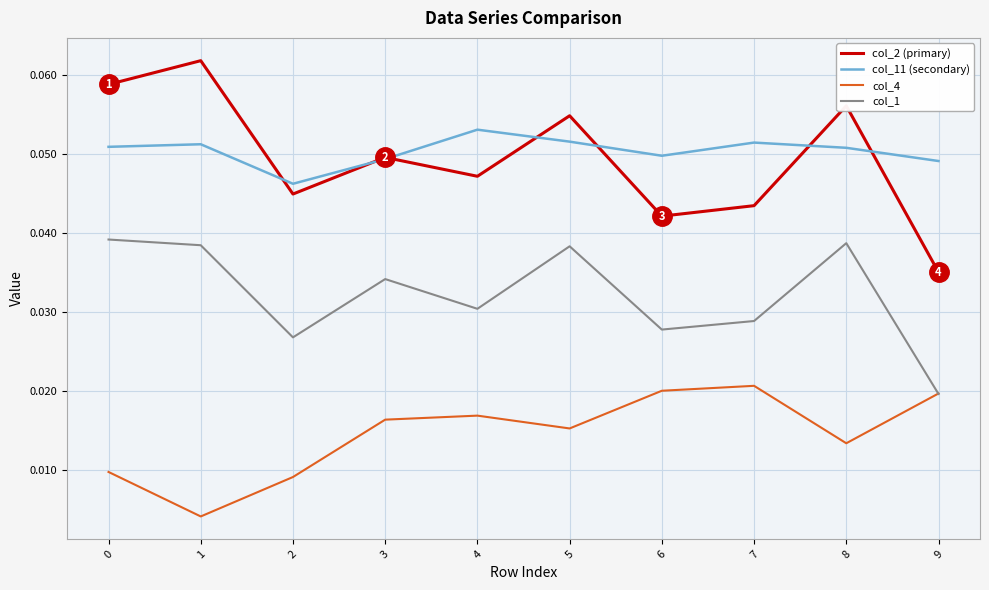

Which series has the largest total across all categories?

col_11 (secondary)